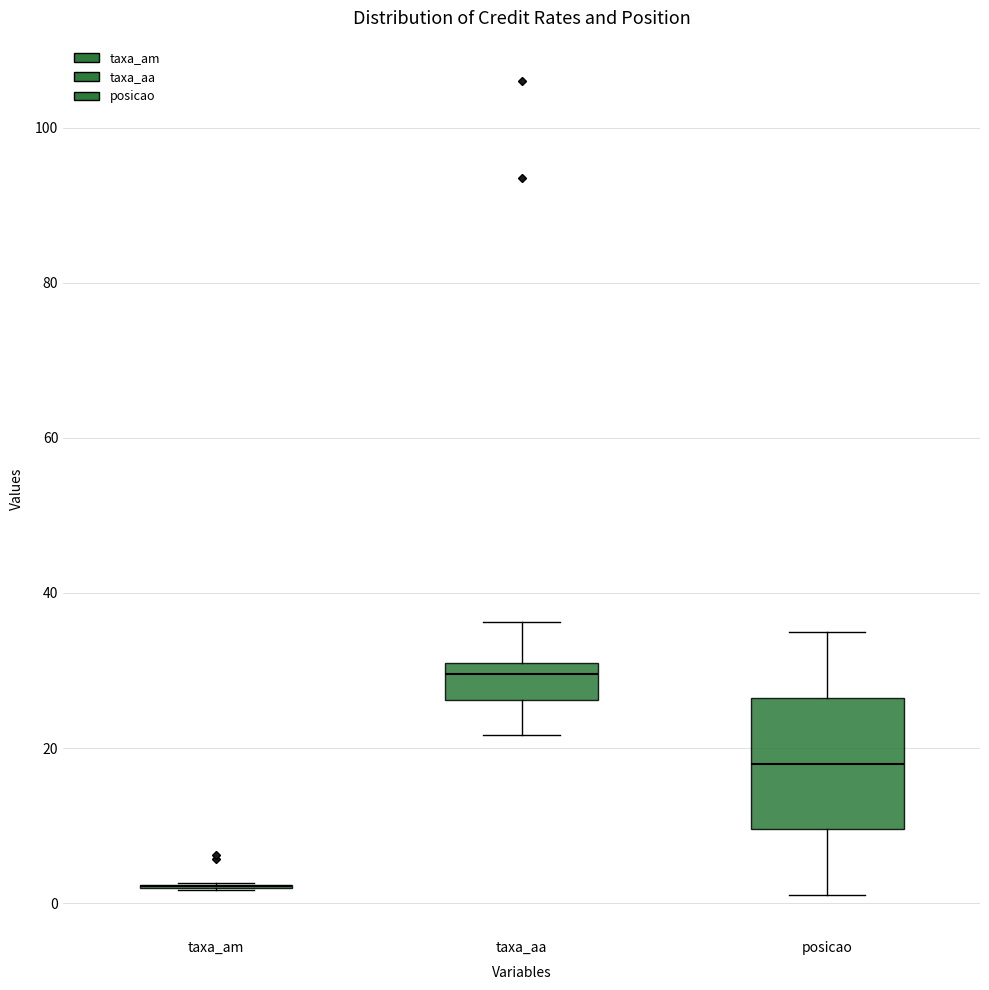

Reading left to right, read every box against the y-axis: the position of its median line, the range the box covers, and the ends of its whiskers. The values are not printed on the chart, so give them approximately, as read against the axis.

taxa_am: box collapsed to a line at 2, whiskers 2 to 2
taxa_aa: median 30 (just below the box's upper edge), box 26 to 30, whiskers 22 to 36
posicao: median 18, box 10 to 26, whiskers 2 to 36